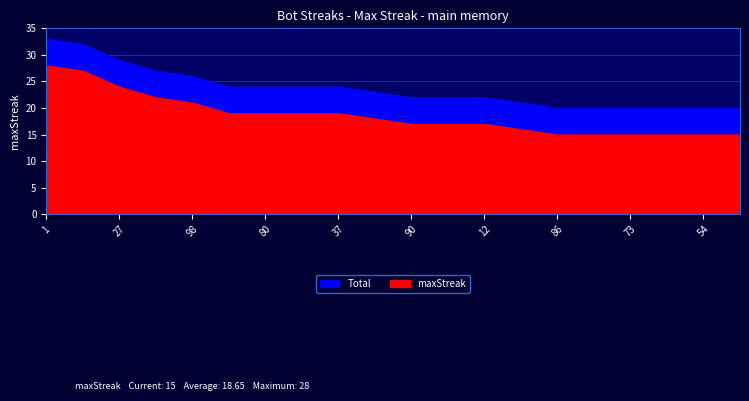

Which label corresponds to the smallest value in the chart?

86